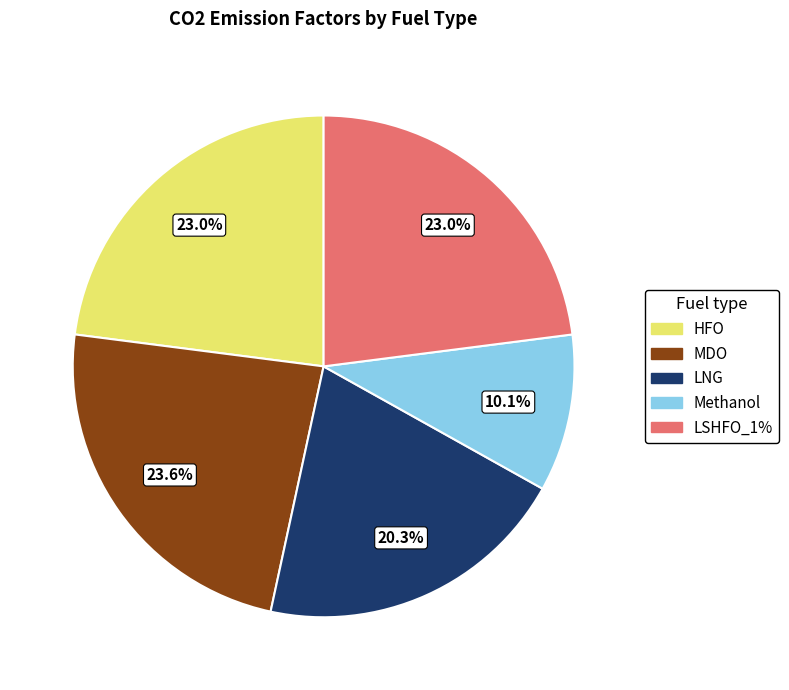

To the nearest percent, what portion does Methanol represent?

10%